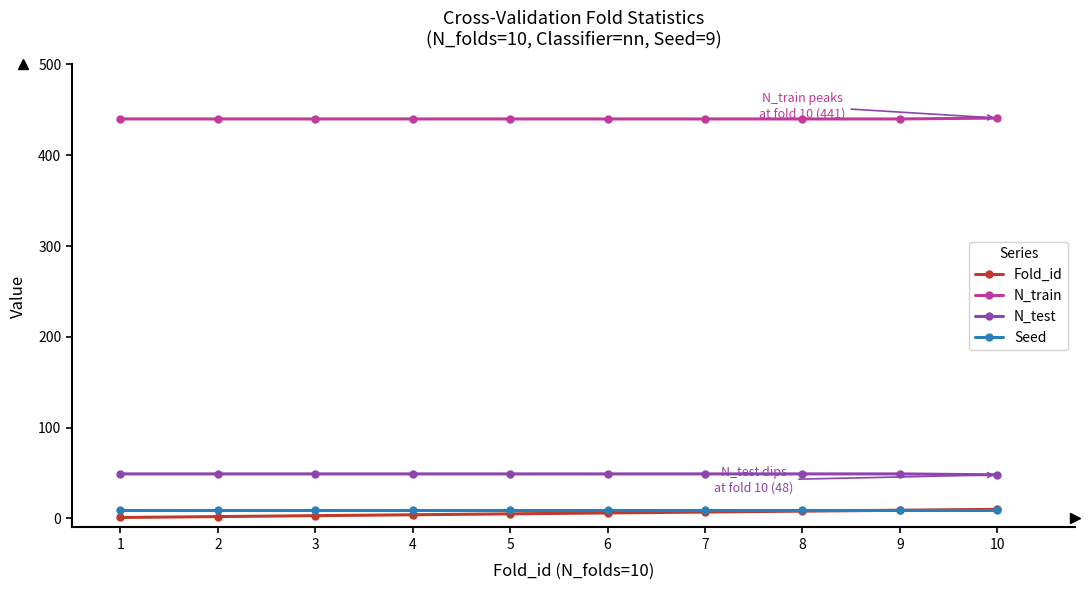

What is the maximum value shown in the chart?

441